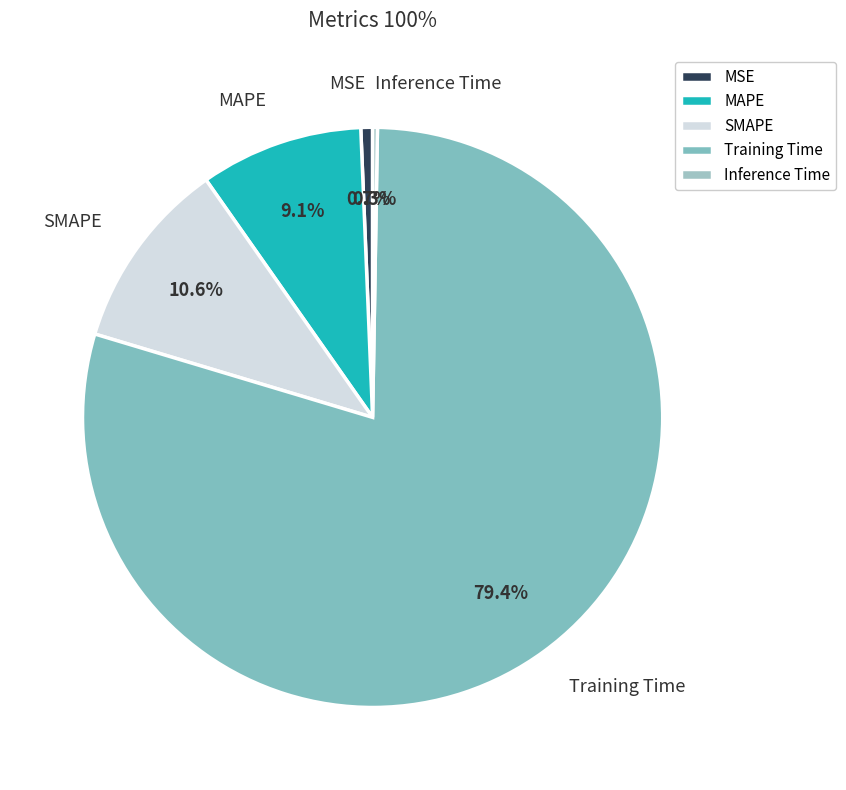

To the nearest percent, what is the difference between the largest and smallest slice percentages?

79%